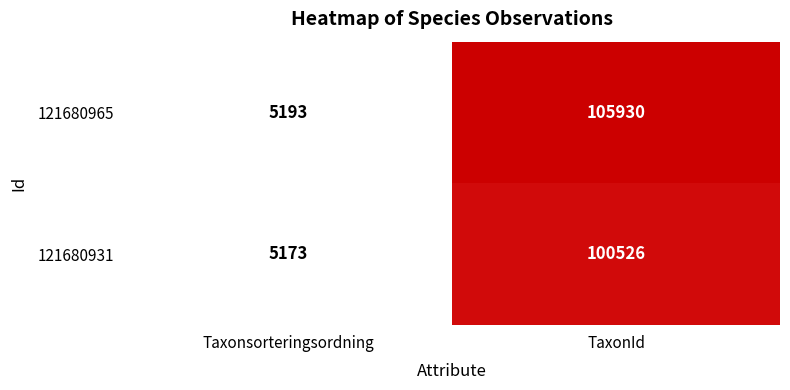

What is the sum of the 121680965 values at Taxonsorteringsordning and TaxonId?

111123